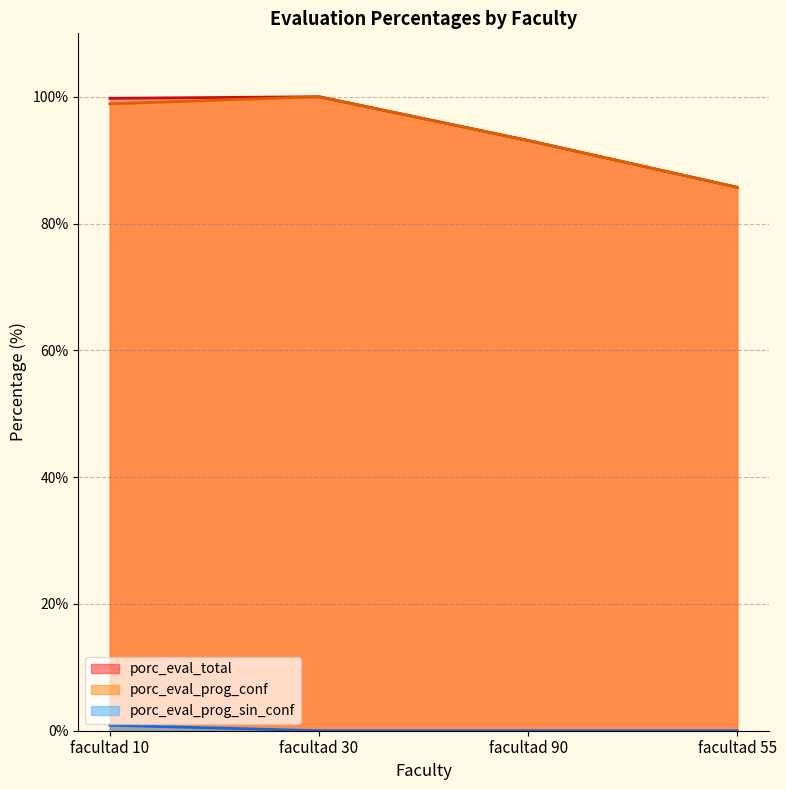

What is the sum of the porc_eval_prog_sin_conf values at facultad 10 and facultad 90?

0.9